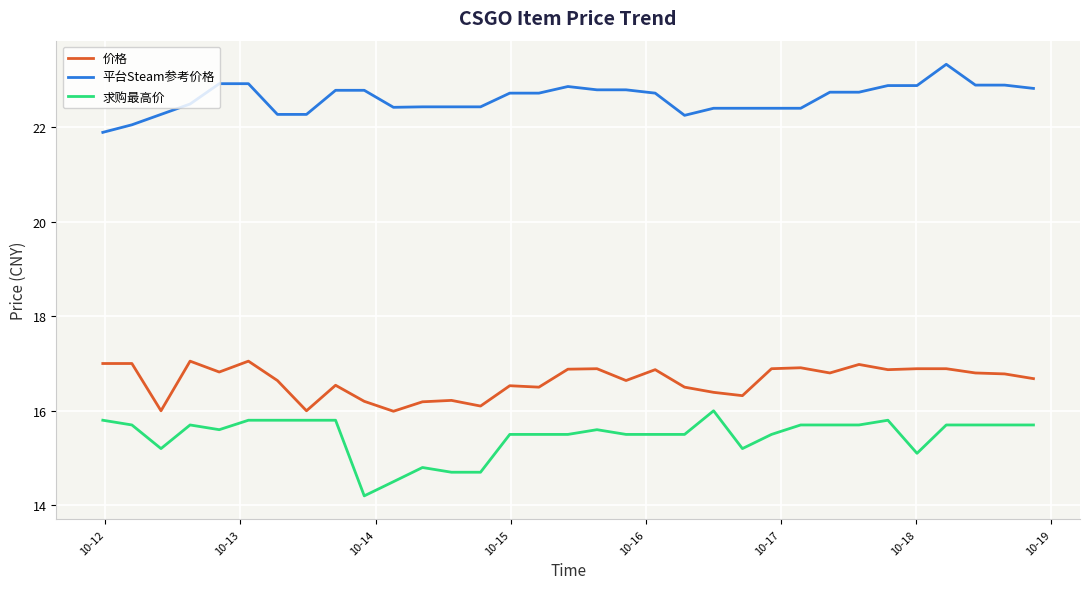

Rank the series by their average value, from highest to lowest.

平台Steam参考价格, 价格, 求购最高价